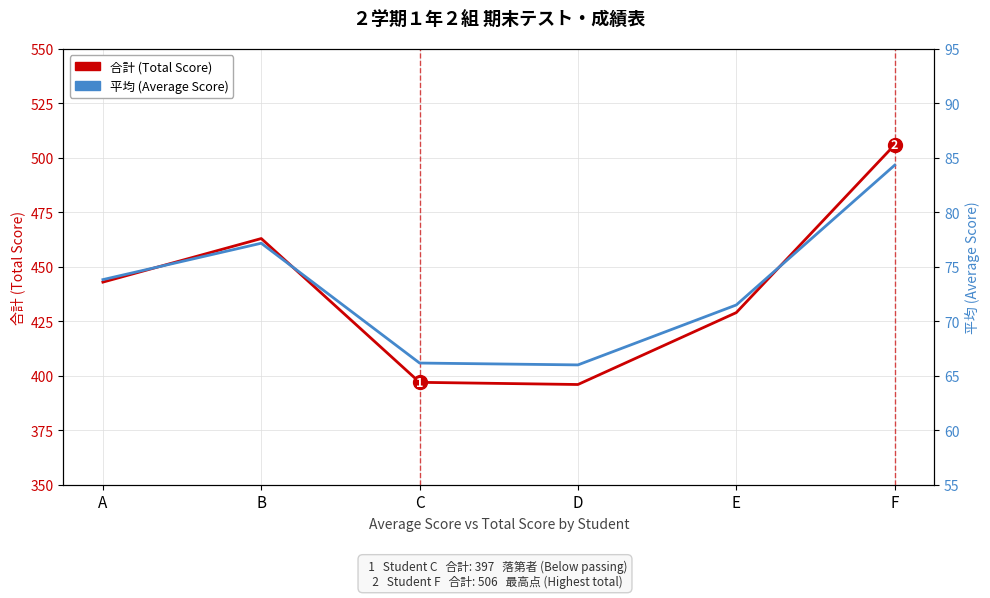

Is it true that 合計 (Total Score) equals 397.0 at C?

True